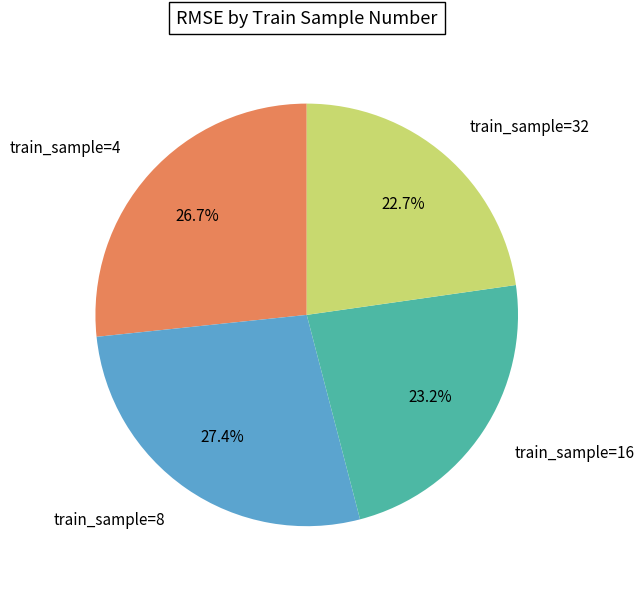

To the nearest percent, what is the average slice percentage?

25%